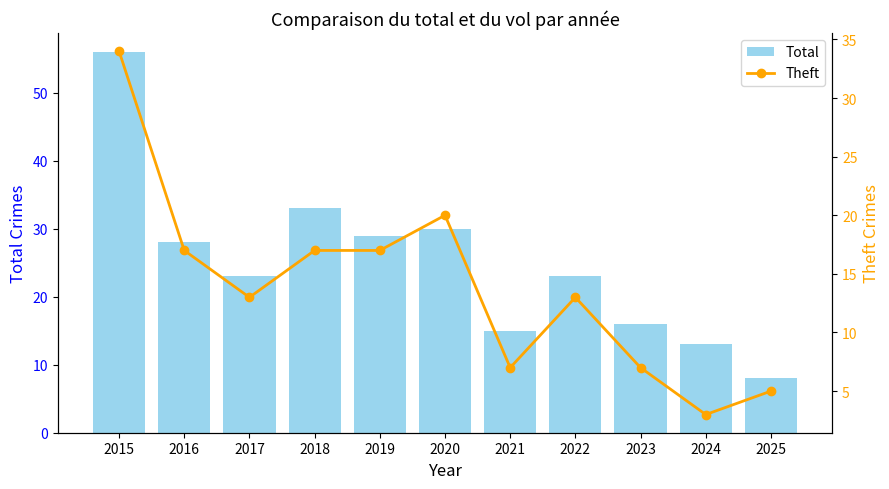

Are the bars grouped side by side (vs. stacked)?

Yes